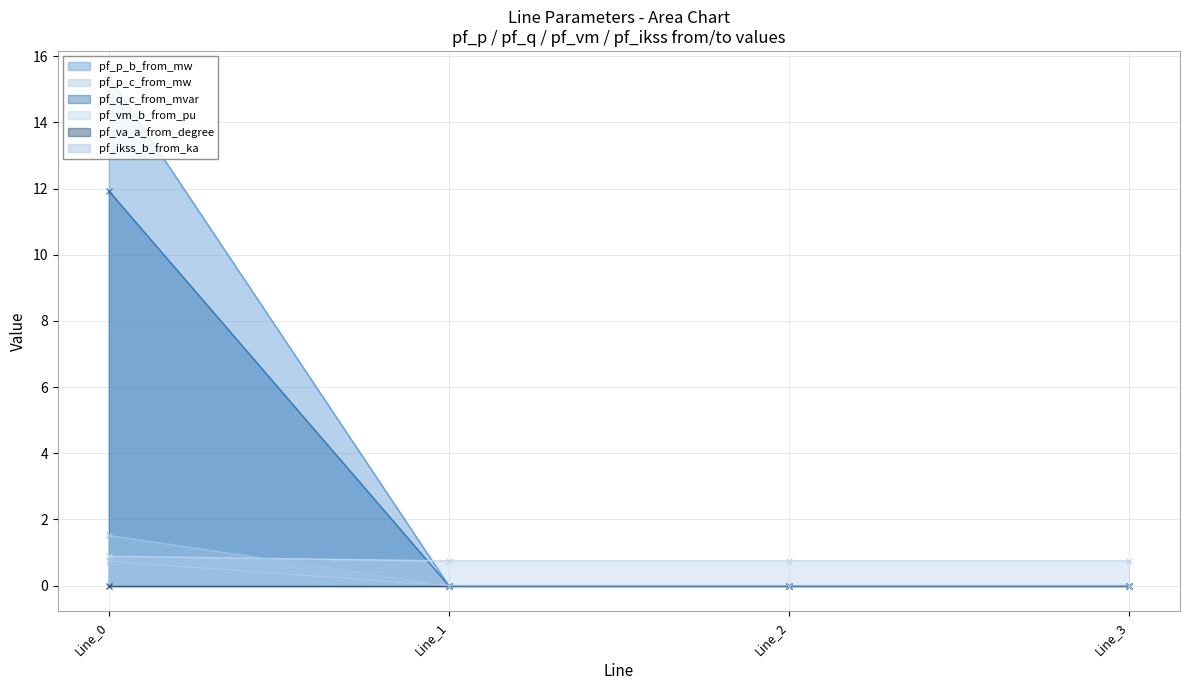

The value of pf_p_c_from_mw at Line_0 is 1.5. True or false?

True